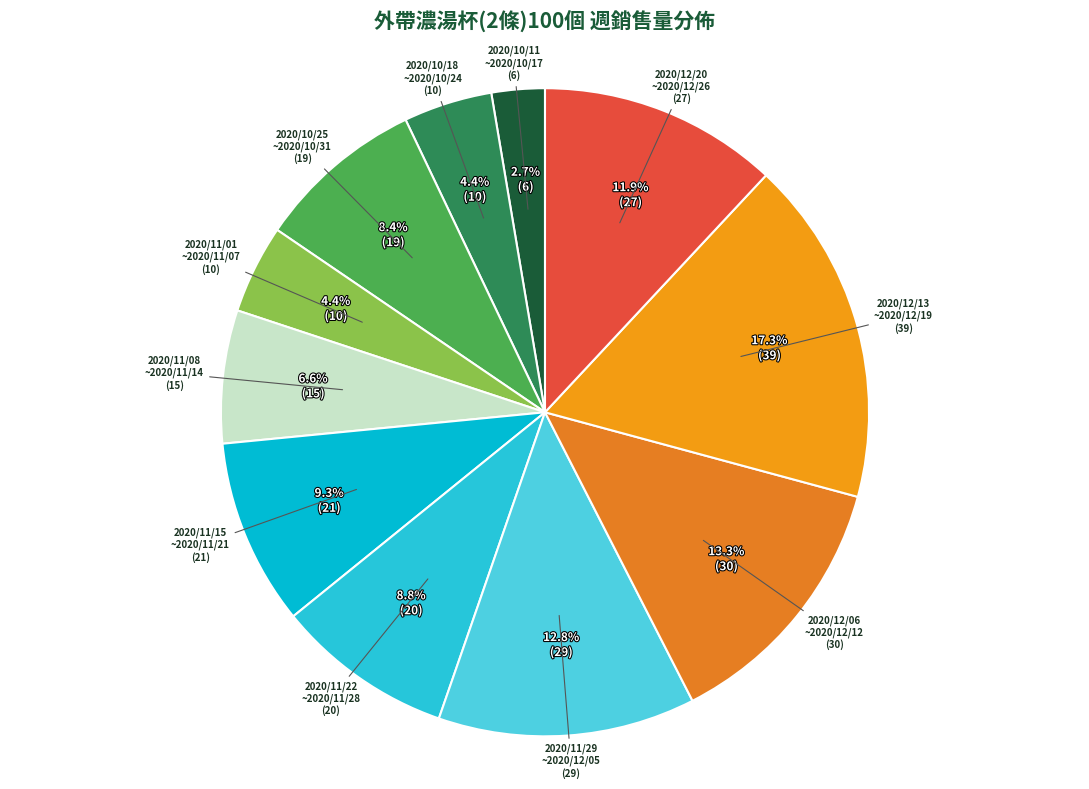

Does any single category account for the majority?

No